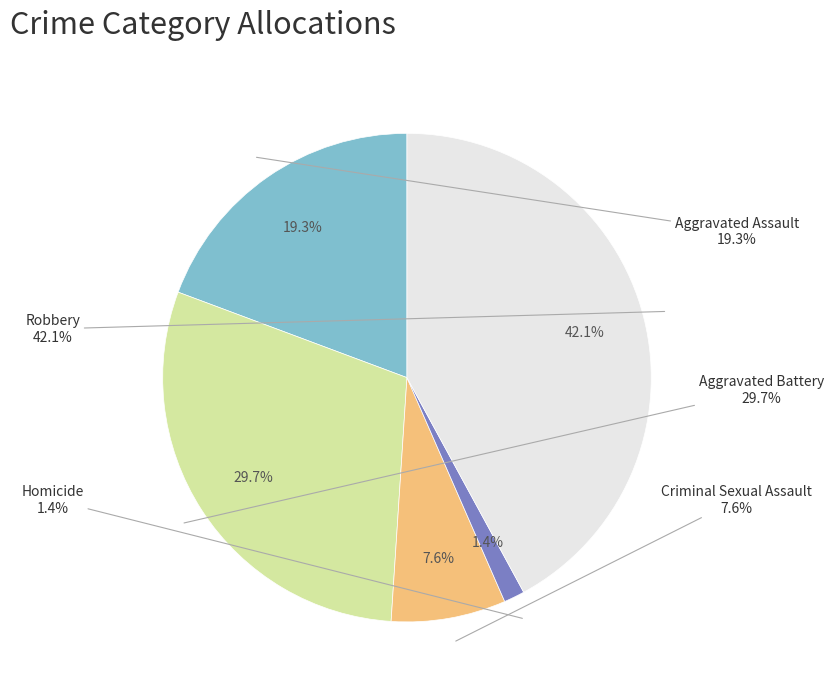

Does any single category account for the majority?

No